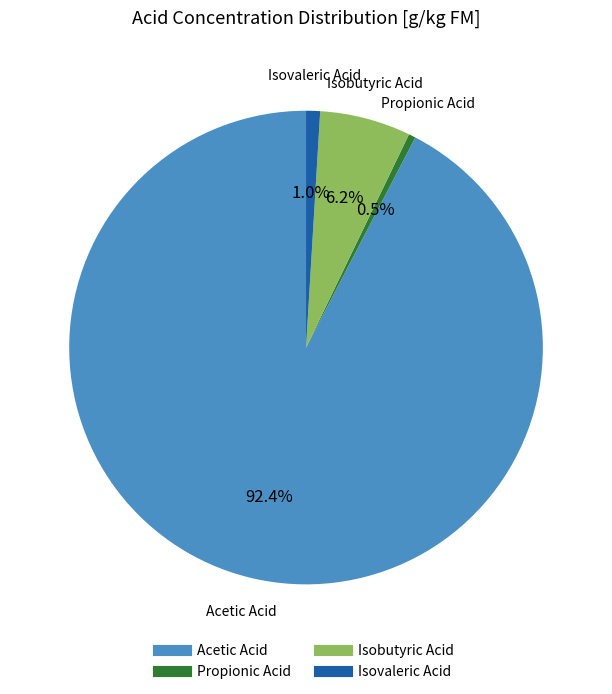

Which slice is the largest?

Acetic Acid